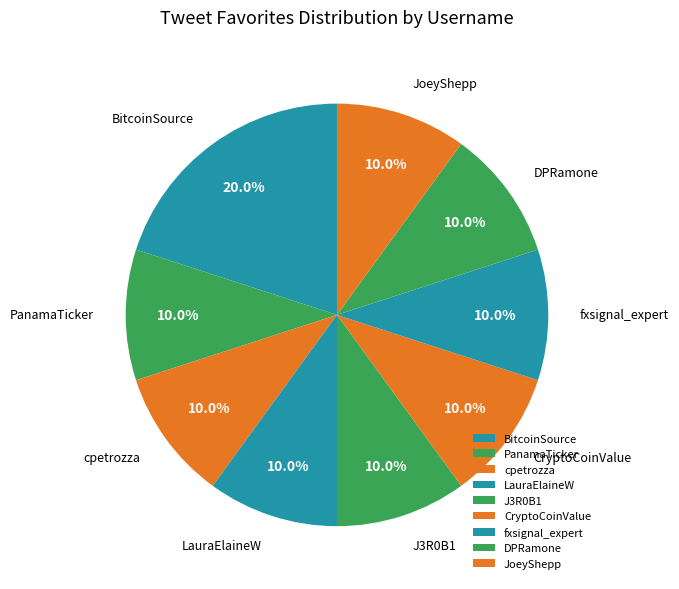

How many segments does this pie chart have?

9